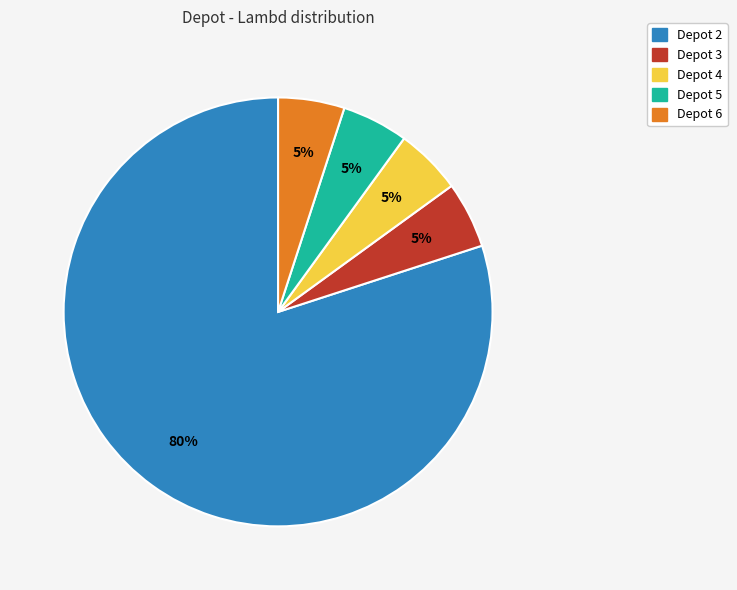

To the nearest percent, what is the average slice percentage?

20%